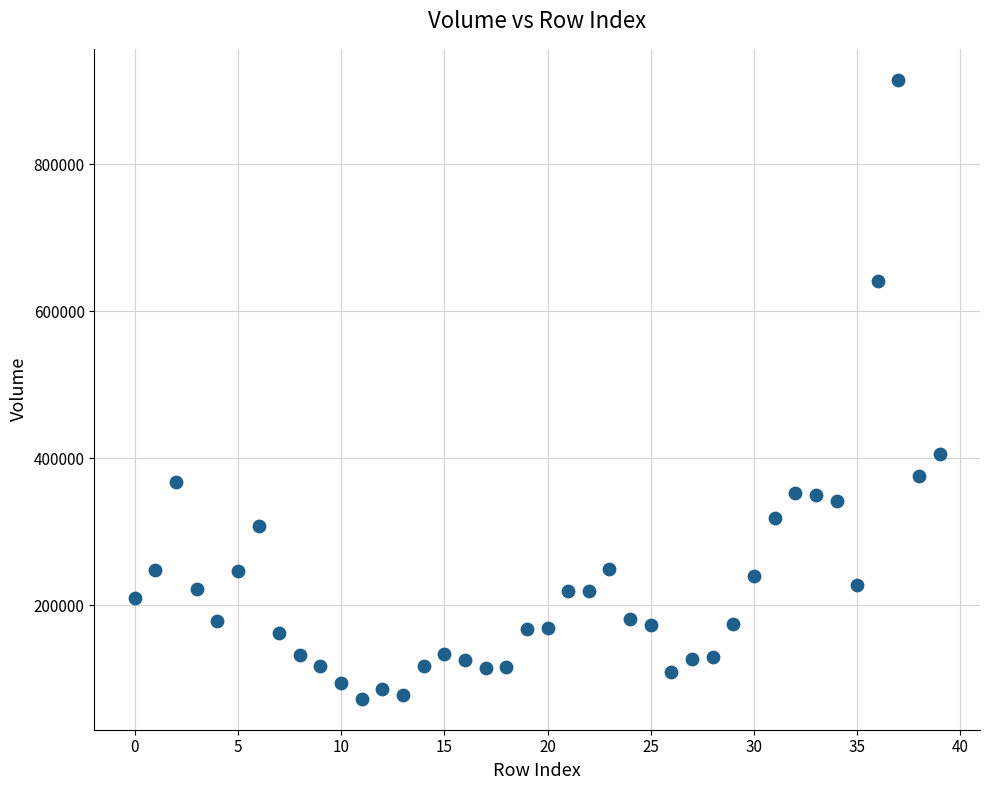

What is the range of Y values (max minus min)?

841362